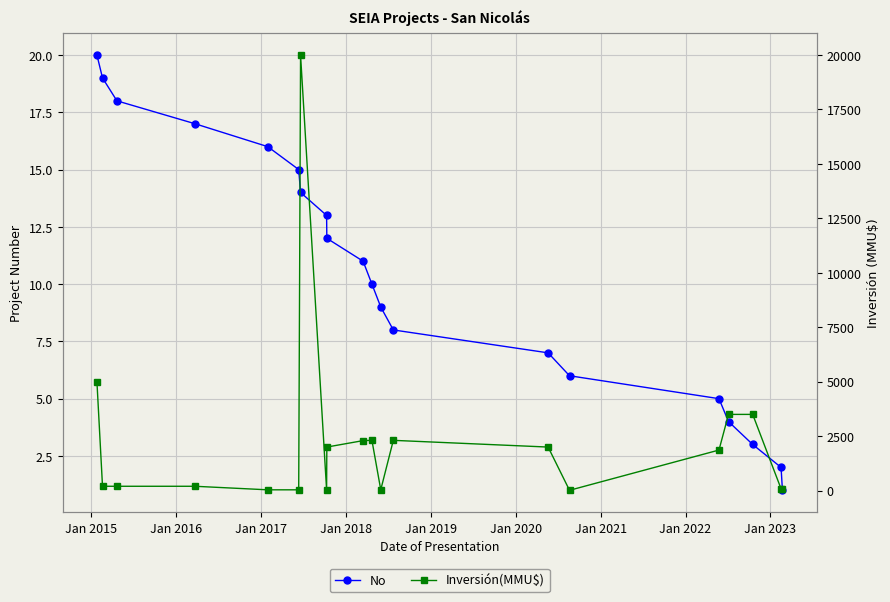

What is the total value across all series at Jan 2018?

1868